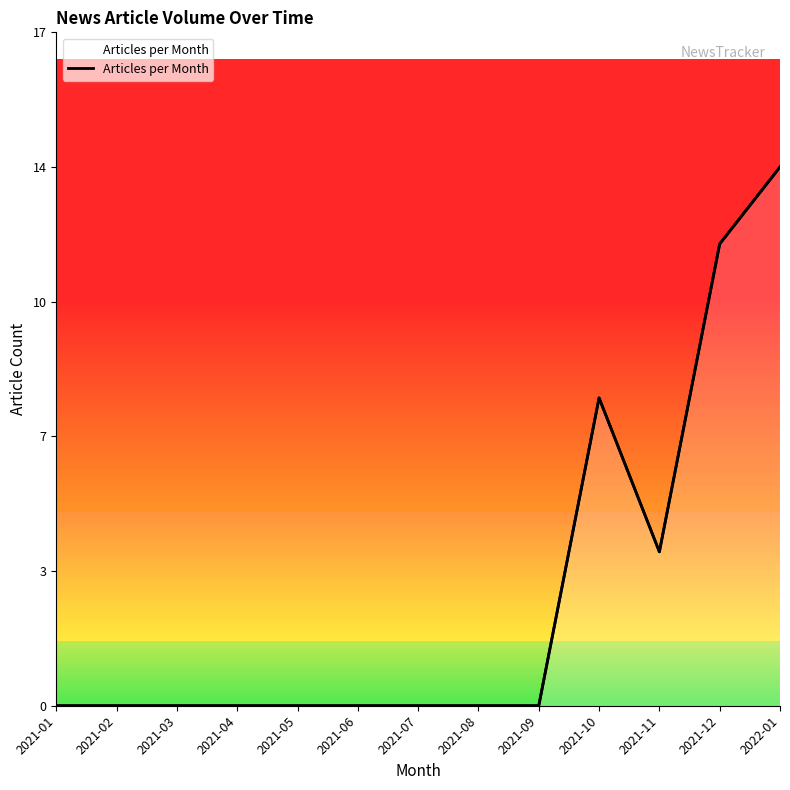

List the labels in order of value, smallest first.

2021-01, 2021-02, 2021-03, 2021-04, 2021-05, 2021-06, 2021-07, 2021-08, 2021-09, 2021-11, 2021-10, 2021-12, 2022-01